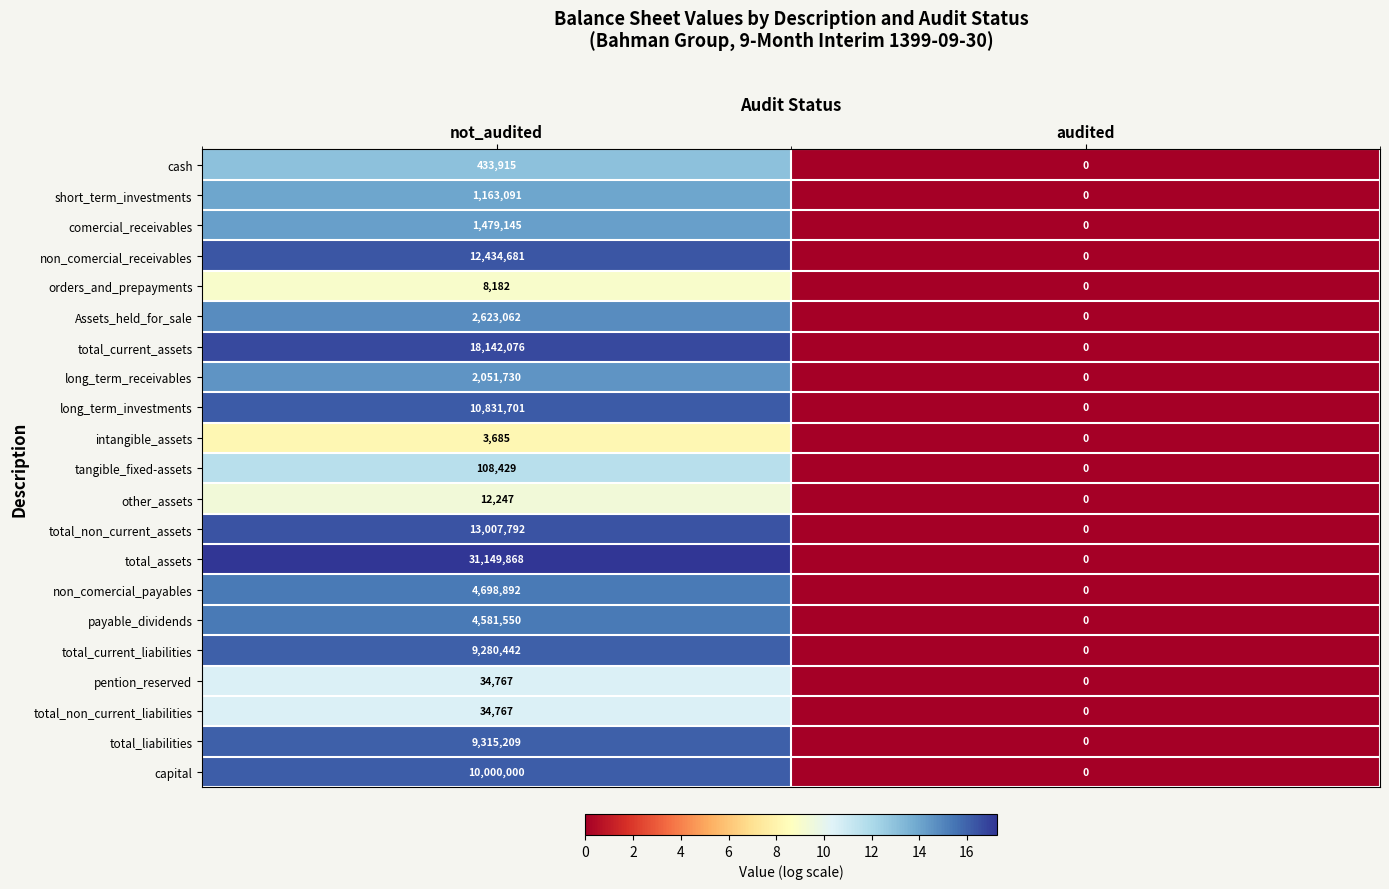

The short_term_investments series shows 2066861 at not_audited. True or false?

False